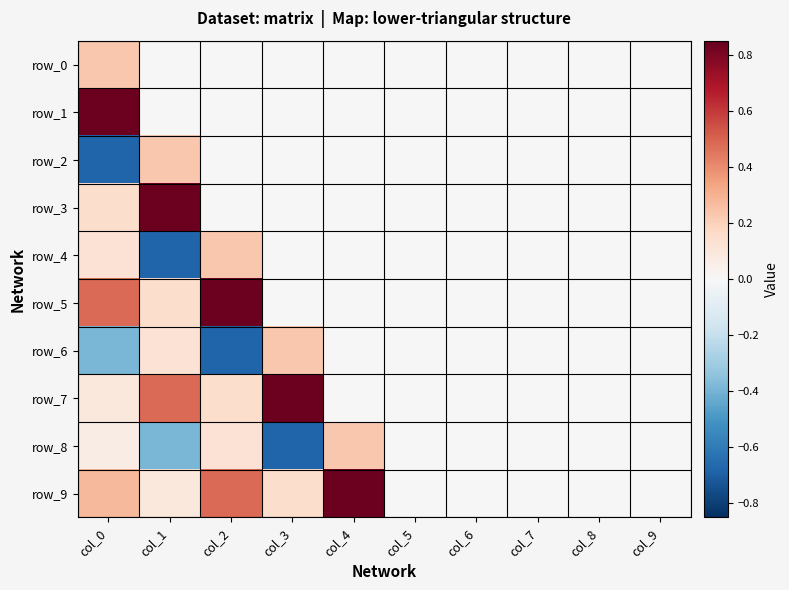

Reading left to right, transcribe all the data shown in this chart.

row_0: 0.2	0.0	0.0	0.0	0.0	0.0	0.0	0.0	0.0	0.0
row_1: 0.8	0.0	0.0	0.0	0.0	0.0	0.0	0.0	0.0	0.0
row_2: -0.7	0.2	0.0	0.0	0.0	0.0	0.0	0.0	0.0	0.0
row_3: 0.1	0.8	0.0	0.0	0.0	0.0	0.0	0.0	0.0	0.0
row_4: 0.1	-0.7	0.2	0.0	0.0	0.0	0.0	0.0	0.0	0.0
row_5: 0.5	0.1	0.8	0.0	0.0	0.0	0.0	0.0	0.0	0.0
row_6: -0.4	0.1	-0.7	0.2	0.0	0.0	0.0	0.0	0.0	0.0
row_7: 0.1	0.5	0.1	0.8	0.0	0.0	0.0	0.0	0.0	0.0
row_8: 0.1	-0.4	0.1	-0.7	0.2	0.0	0.0	0.0	0.0	0.0
row_9: 0.3	0.1	0.5	0.1	0.8	0.0	0.0	0.0	0.0	0.0